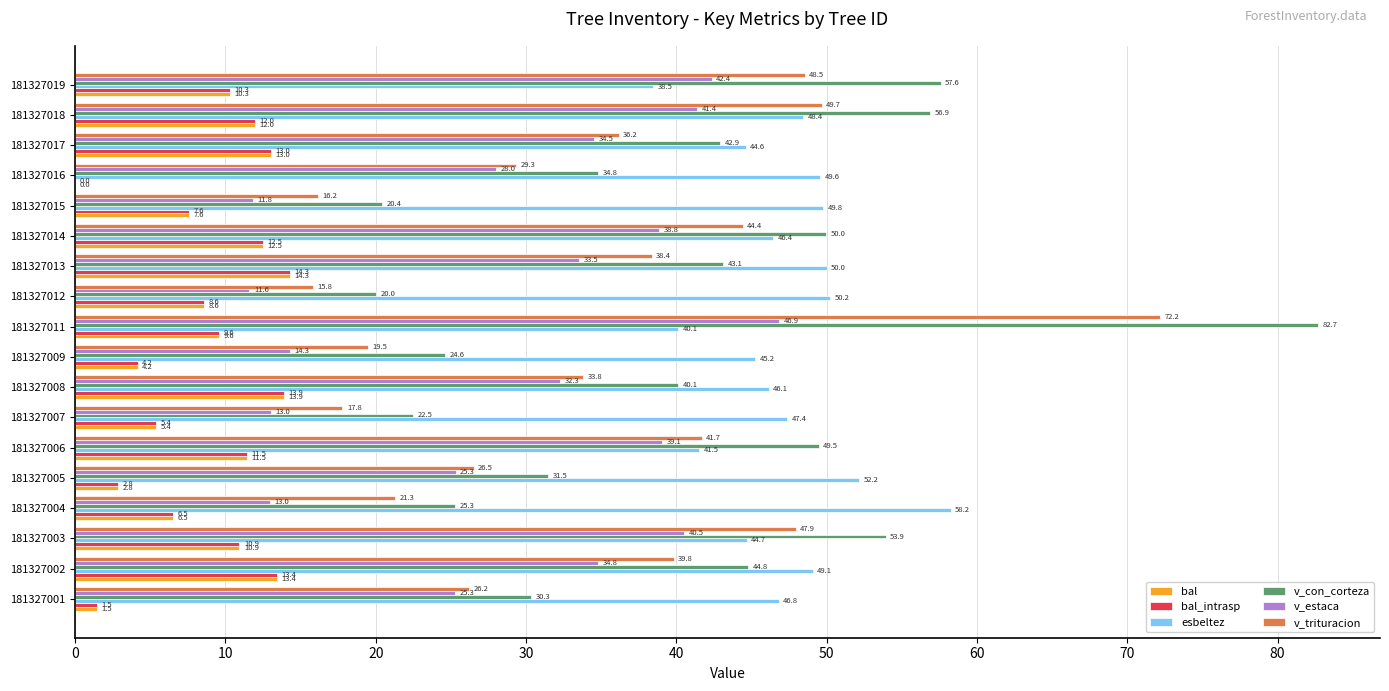

Which series has the largest total across all categories?

esbeltez